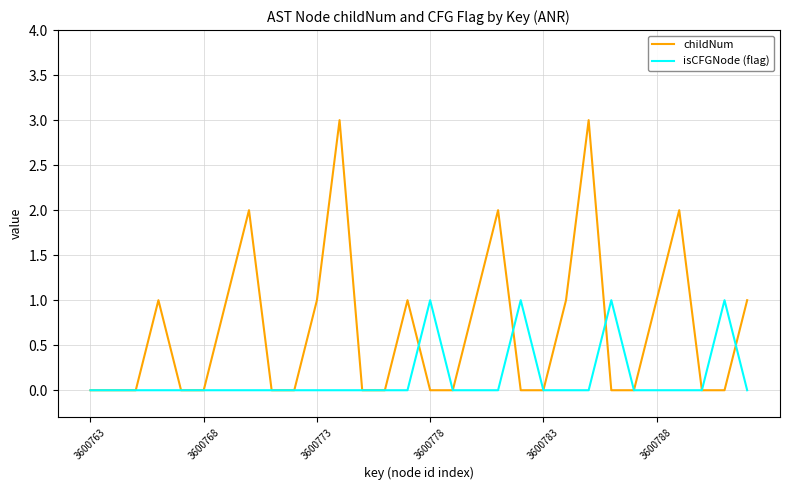

What is the highest value of the childNum series?

3